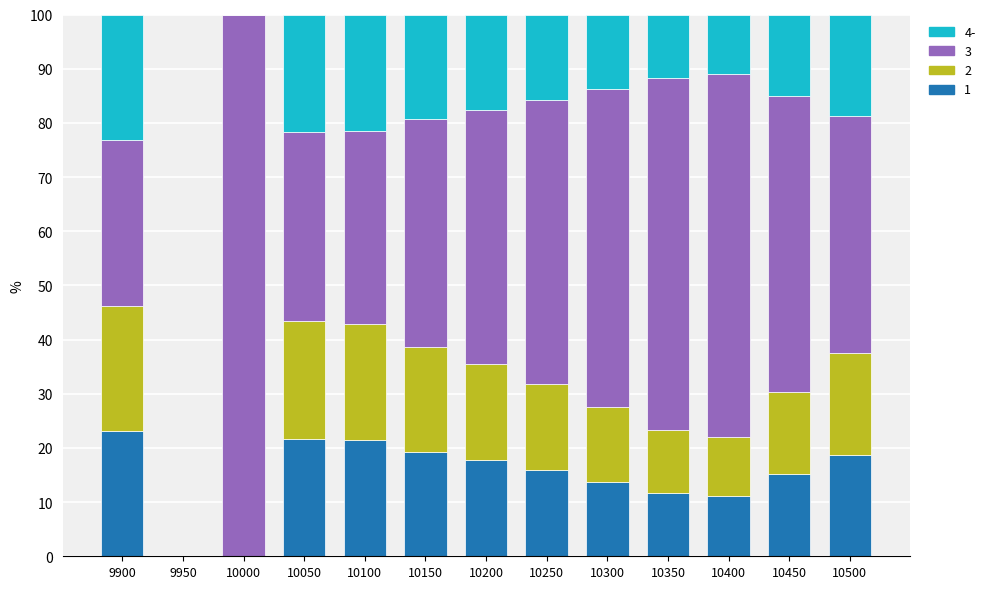

What is the total value across all series at 10500?

100.0